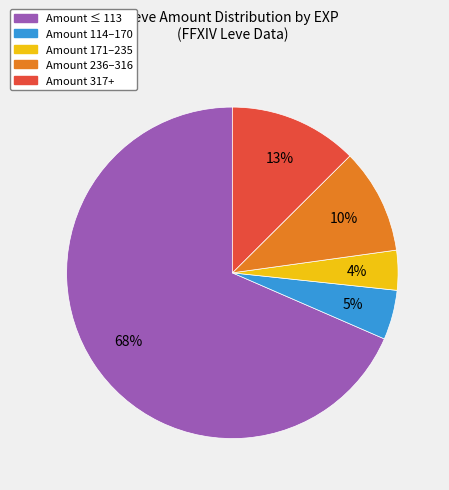

Count the number of slices in the pie.

5